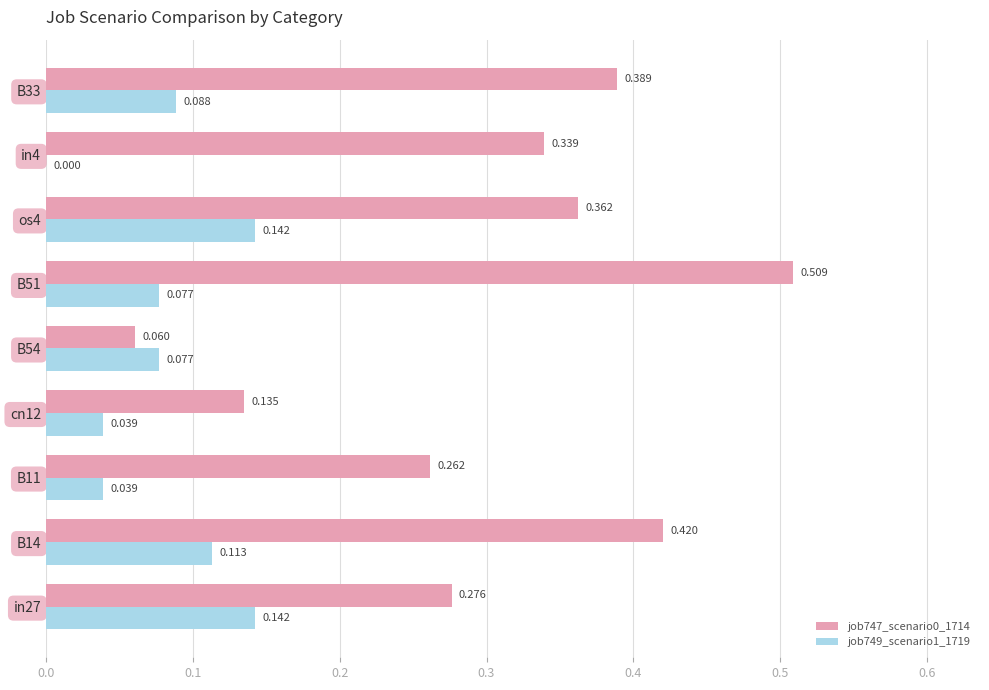

Is the value of job747_scenario0_1714 at os4 greater than the value of job749_scenario1_1719 at in4?

Yes